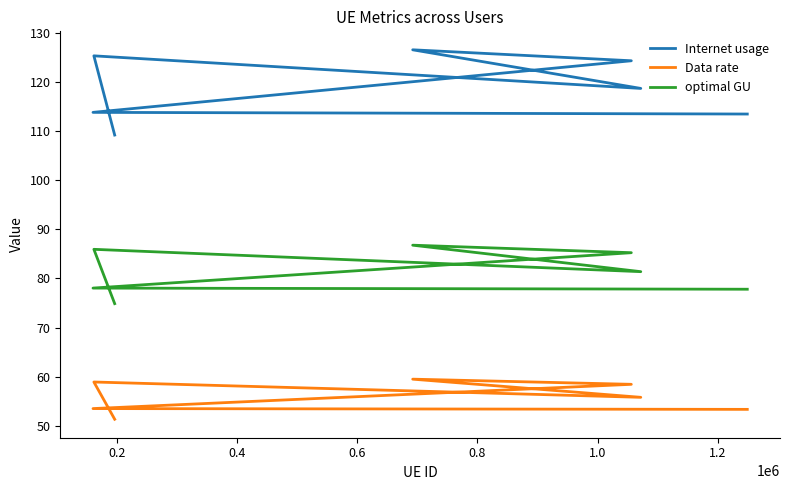

True or false: optimal GU and Internet usage cross at least once.

False